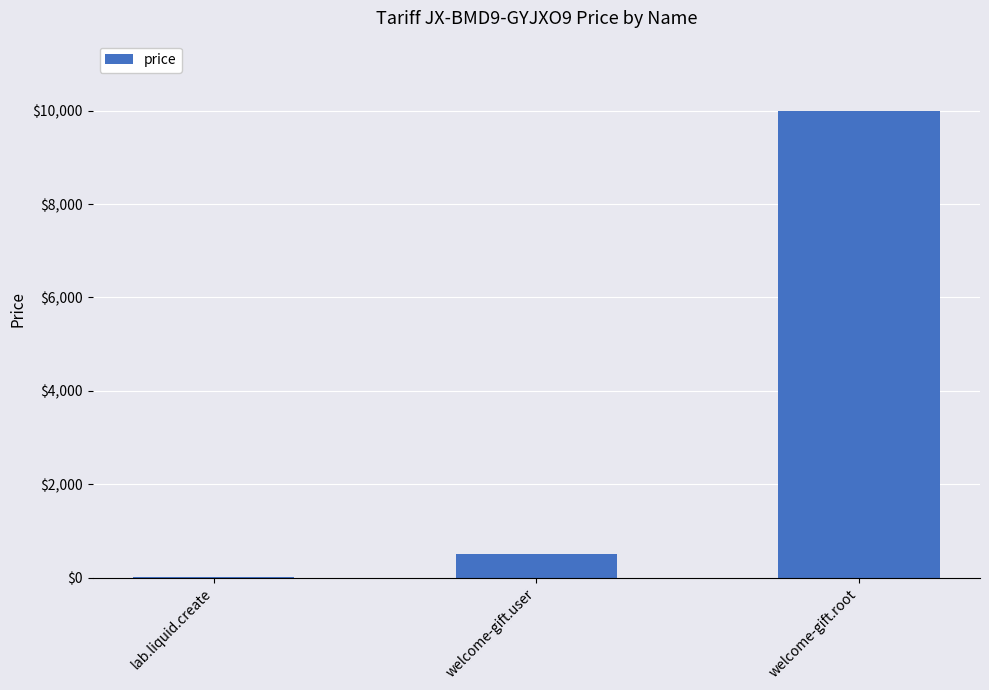

Which has a higher value, welcome-gift.root or lab.liquid.create?

welcome-gift.root